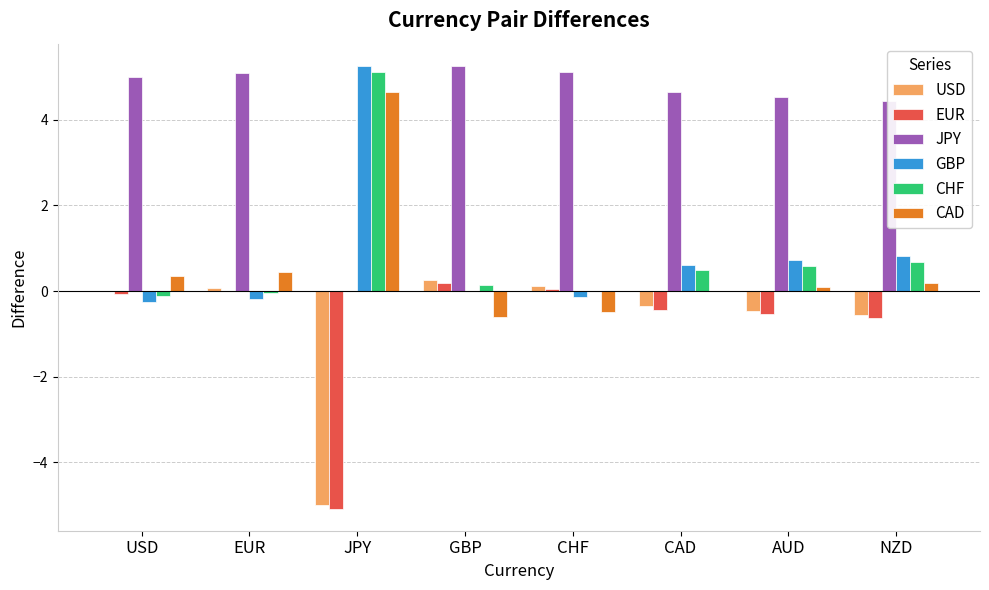

What is the highest value of the CAD series?

4.6